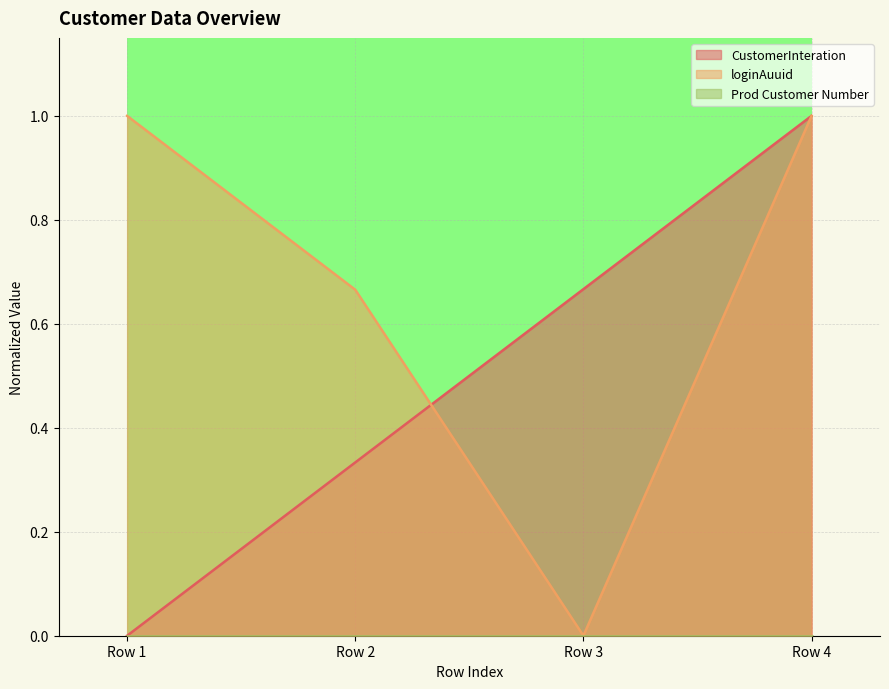

Count the number of categories in the chart.

4